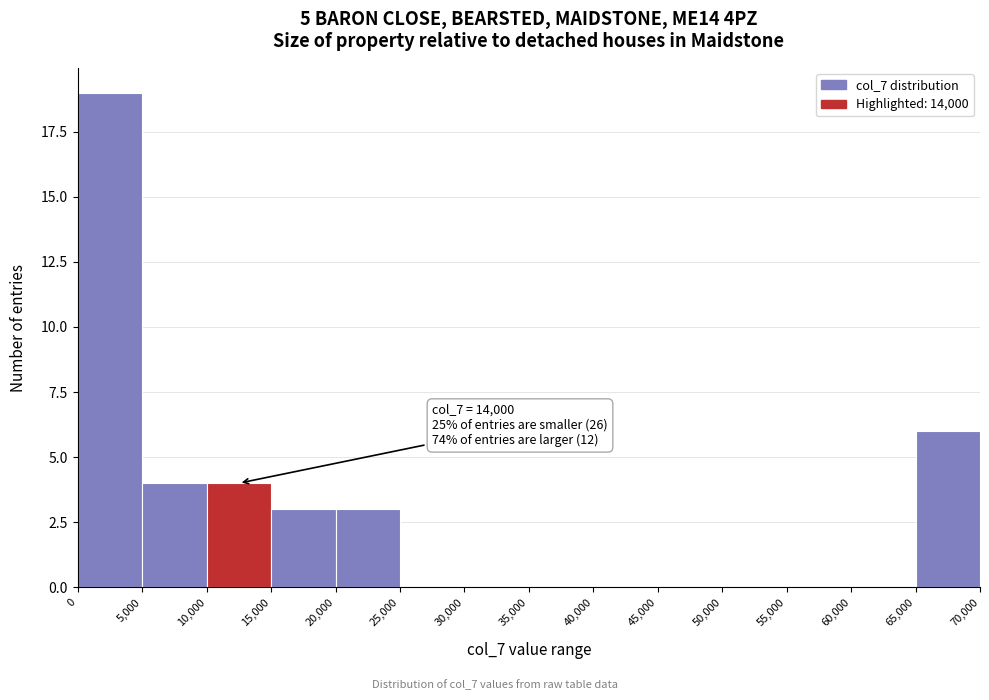

Which range on the x-axis has the tallest bar?

0 to 5,000